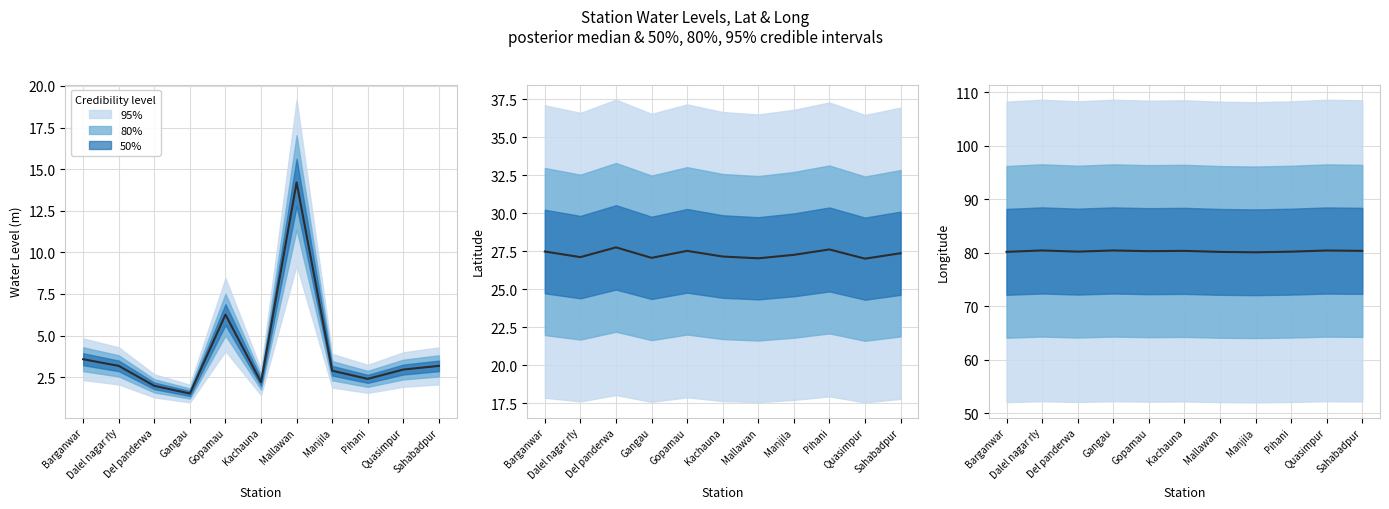

How many values are between 80 and 81?

11